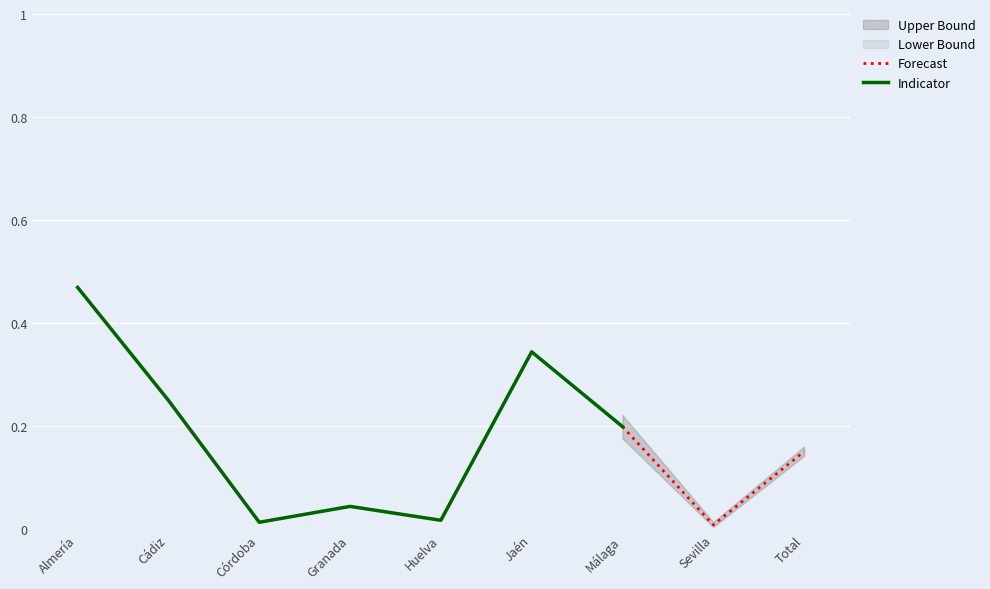

Which category has the lowest value in the Lower Bound series?

Sevilla